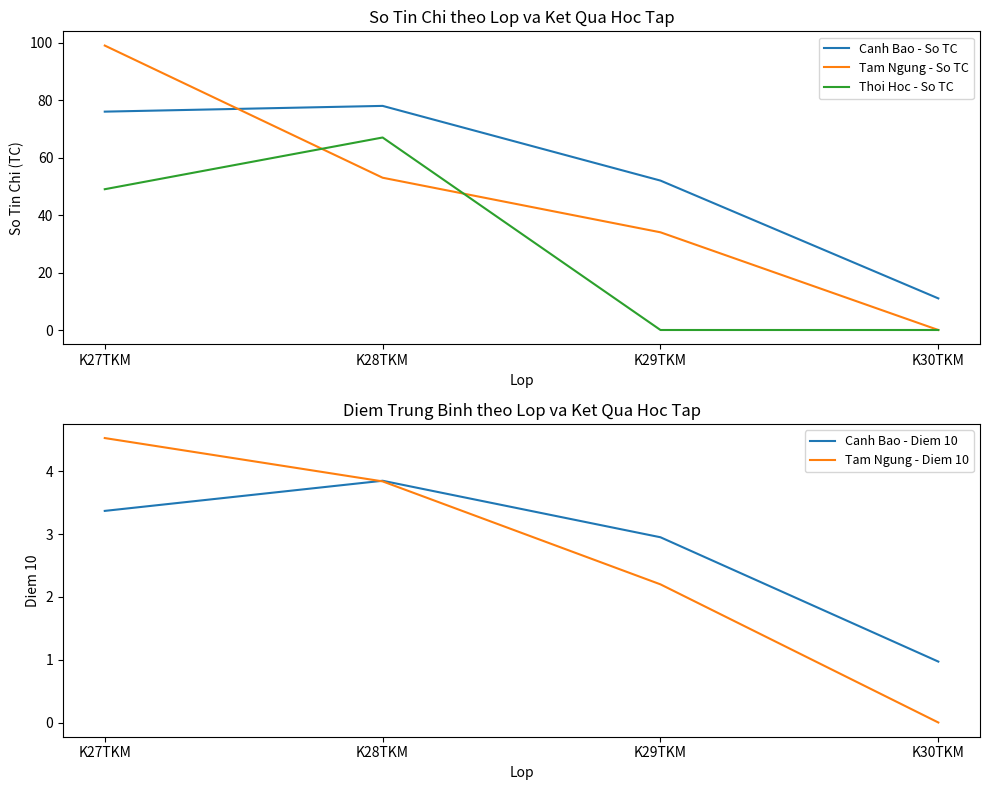

At which label does Tam Ngung - So TC reach its minimum?

K30TKM